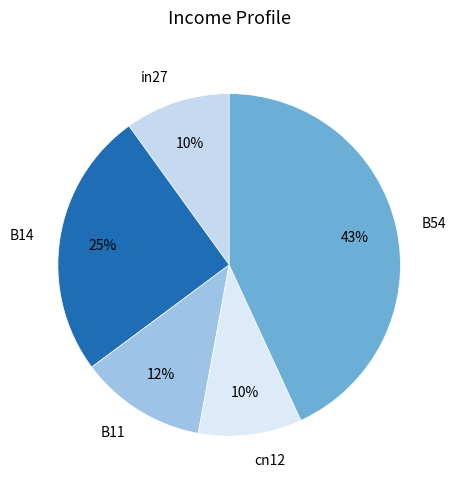

Does any single category account for the majority?

No